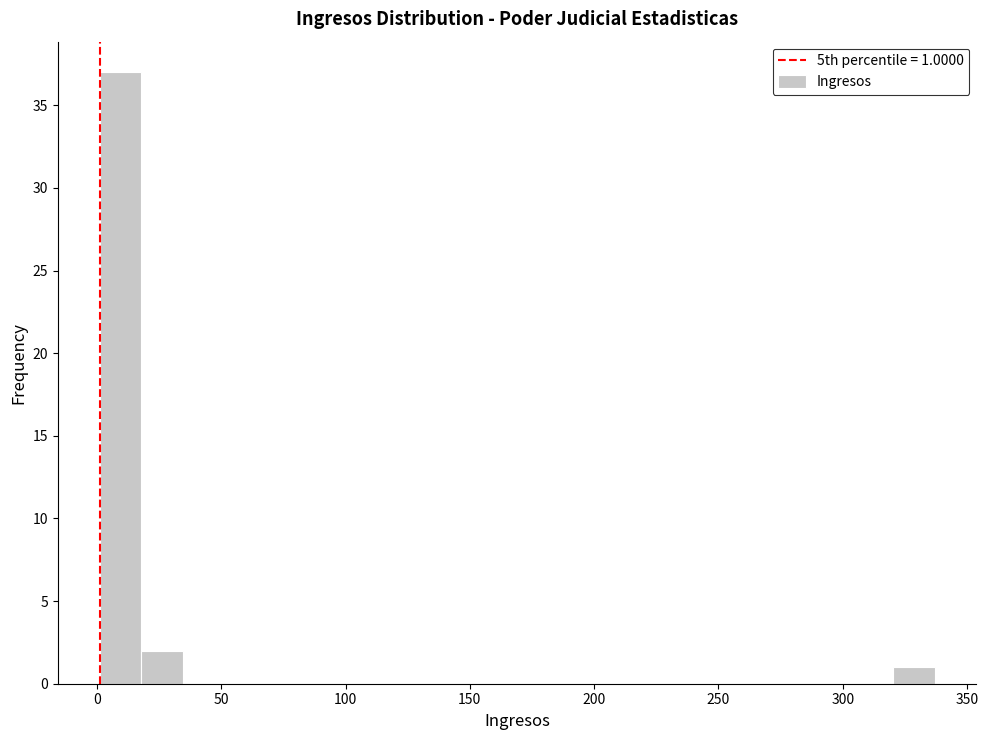

Read against the x-axis, roughly where is the centre of the tallest bar?

10